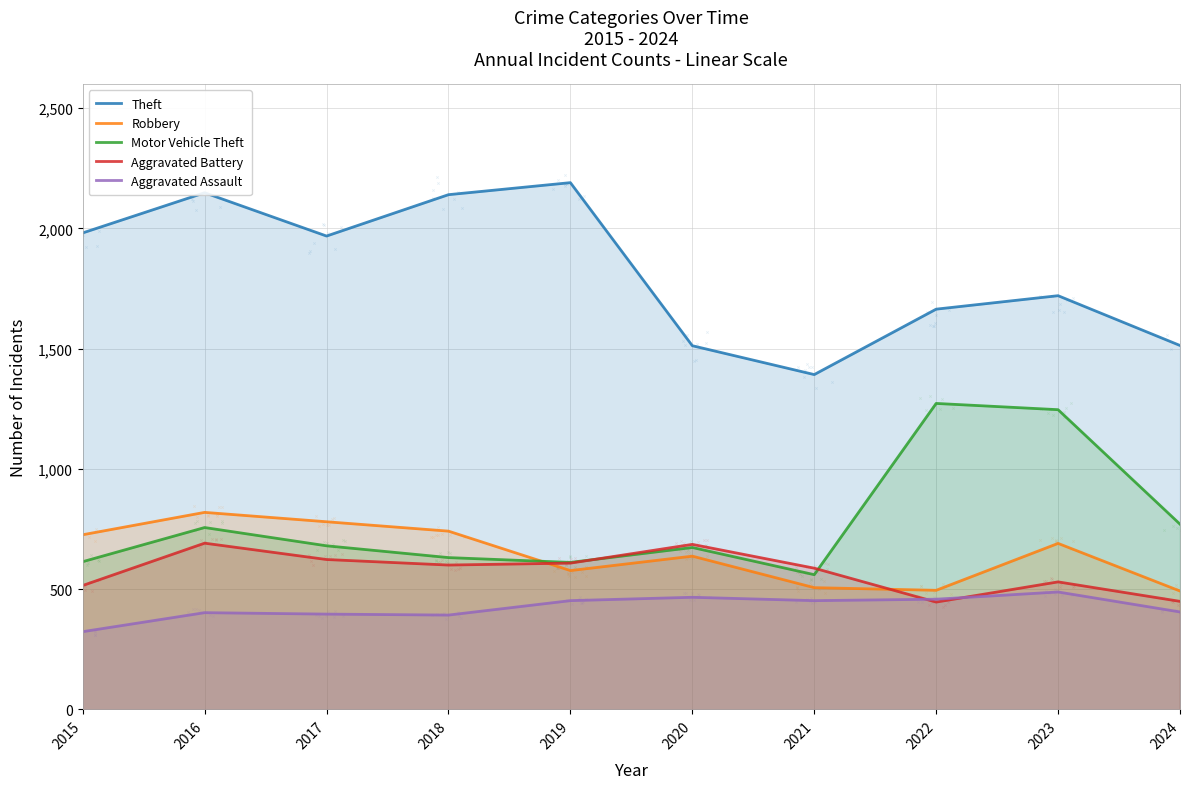

At how many categories does at least one series exceed 1642?

7